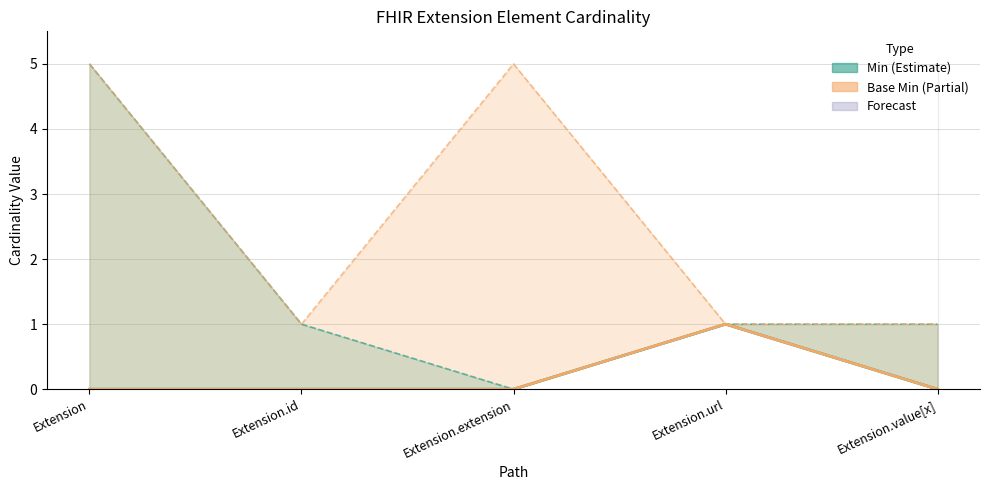

What is the minimum value for Base Min?

1